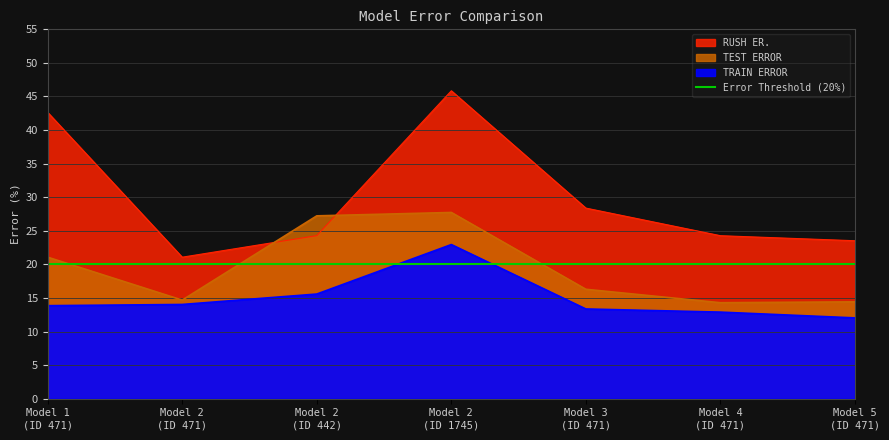

Which series has the largest range (max minus min)?

RUSH ER.